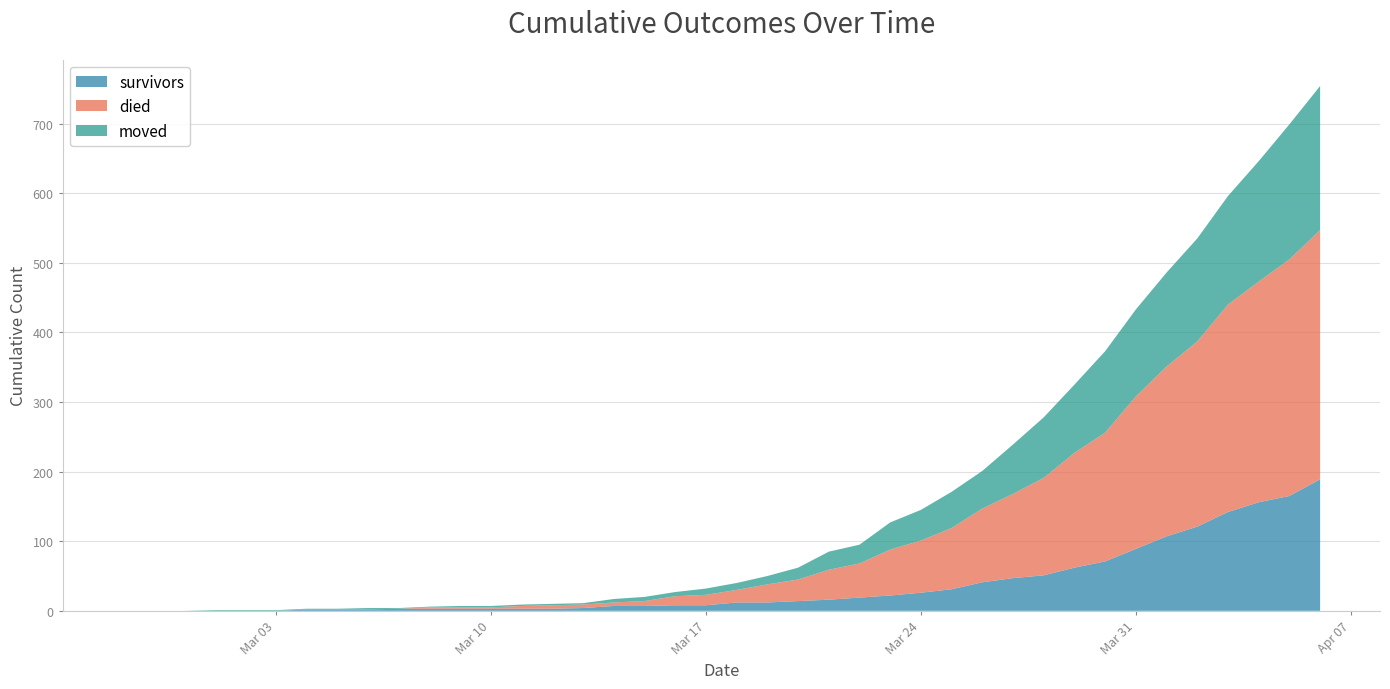

Reading left to right, list all the values displayed in this chart.

survivors: 2020-02-27=0	2020-02-28=0	2020-02-29=0	2020-03-01=0	2020-03-02=0	2020-03-03=0	2020-03-04=2	2020-03-05=2	2020-03-06=2	2020-03-07=3	2020-03-08=3	2020-03-09=3	2020-03-10=3	2020-03-11=3	2020-03-12=3	2020-03-13=4	2020-03-14=7	2020-03-15=7	2020-03-16=8	2020-03-17=8	2020-03-18=12	2020-03-19=12	2020-03-20=14	2020-03-21=16	2020-03-22=19	2020-03-23=22	2020-03-24=26	2020-03-25=31	2020-03-26=41	2020-03-27=47	2020-03-28=51	2020-03-29=62	2020-03-30=71	2020-03-31=89	2020-04-01=107	2020-04-02=121	2020-04-03=142	2020-04-04=156	2020-04-05=165	2020-04-06=189
died: 2020-02-27=0	2020-02-28=0	2020-02-29=0	2020-03-01=0	2020-03-02=0	2020-03-03=0	2020-03-04=0	2020-03-05=0	2020-03-06=0	2020-03-07=0	2020-03-08=2	2020-03-09=2	2020-03-10=2	2020-03-11=4	2020-03-12=5	2020-03-13=5	2020-03-14=5	2020-03-15=7	2020-03-16=13	2020-03-17=15	2020-03-18=18	2020-03-19=26	2020-03-20=31	2020-03-21=43	2020-03-22=49	2020-03-23=66	2020-03-24=75	2020-03-25=88	2020-03-26=106	2020-03-27=121	2020-03-28=140	2020-03-29=165	2020-03-30=185	2020-03-31=219	2020-04-01=244	2020-04-02=266	2020-04-03=298	2020-04-04=317	2020-04-05=340	2020-04-06=358
moved: 2020-02-27=0	2020-02-28=0	2020-02-29=0	2020-03-01=1	2020-03-02=1	2020-03-03=1	2020-03-04=1	2020-03-05=1	2020-03-06=2	2020-03-07=1	2020-03-08=1	2020-03-09=2	2020-03-10=2	2020-03-11=2	2020-03-12=2	2020-03-13=2	2020-03-14=5	2020-03-15=6	2020-03-16=6	2020-03-17=9	2020-03-18=10	2020-03-19=12	2020-03-20=17	2020-03-21=26	2020-03-22=27	2020-03-23=39	2020-03-24=44	2020-03-25=52	2020-03-26=54	2020-03-27=71	2020-03-28=87	2020-03-29=98	2020-03-30=117	2020-03-31=125	2020-04-01=135	2020-04-02=148	2020-04-03=156	2020-04-04=173	2020-04-05=194	2020-04-06=207